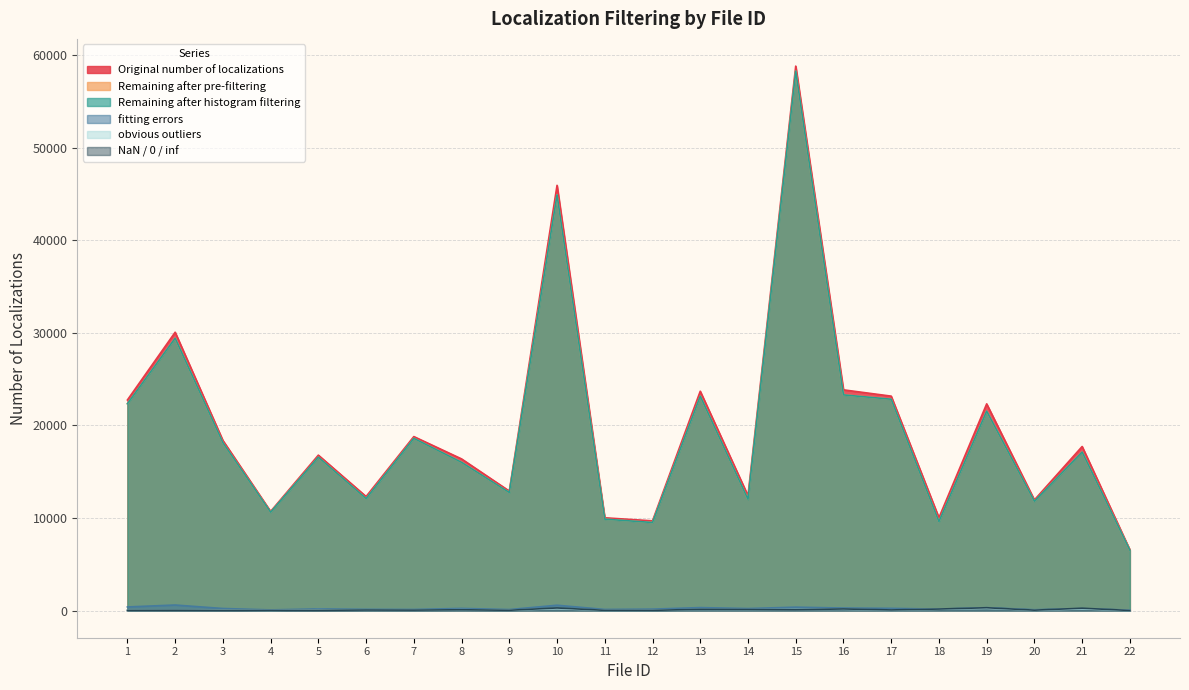

What is the average value of the Original number of localizations series?

19778